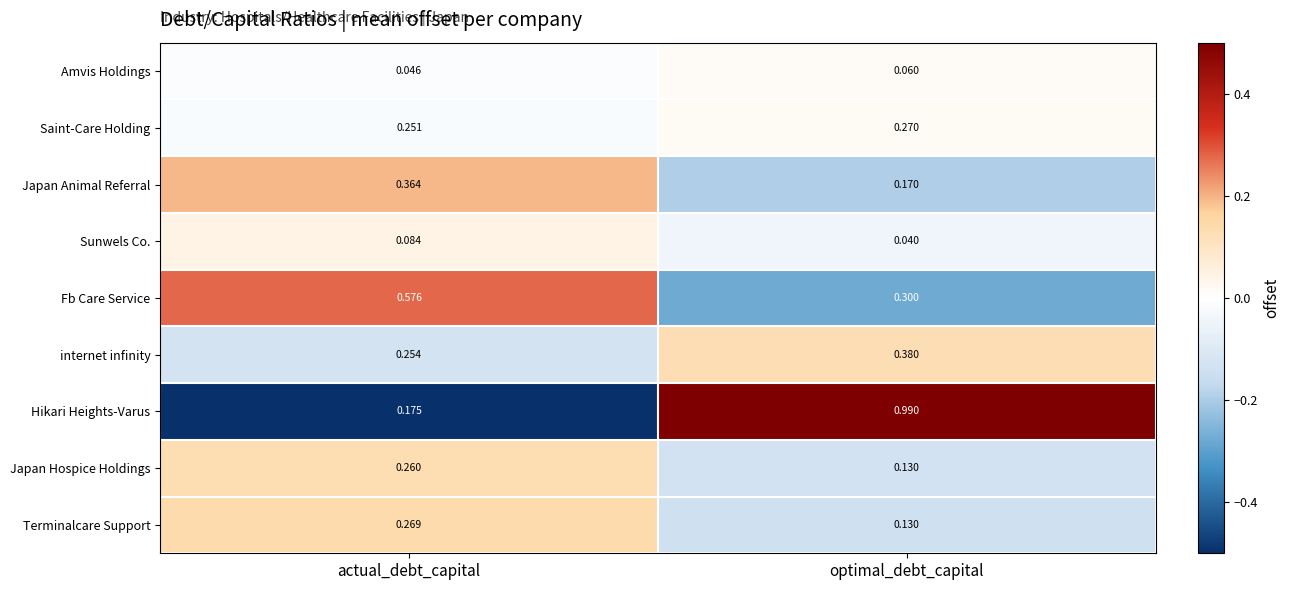

Which series has the largest range (max minus min)?

Hikari Heights-Varus